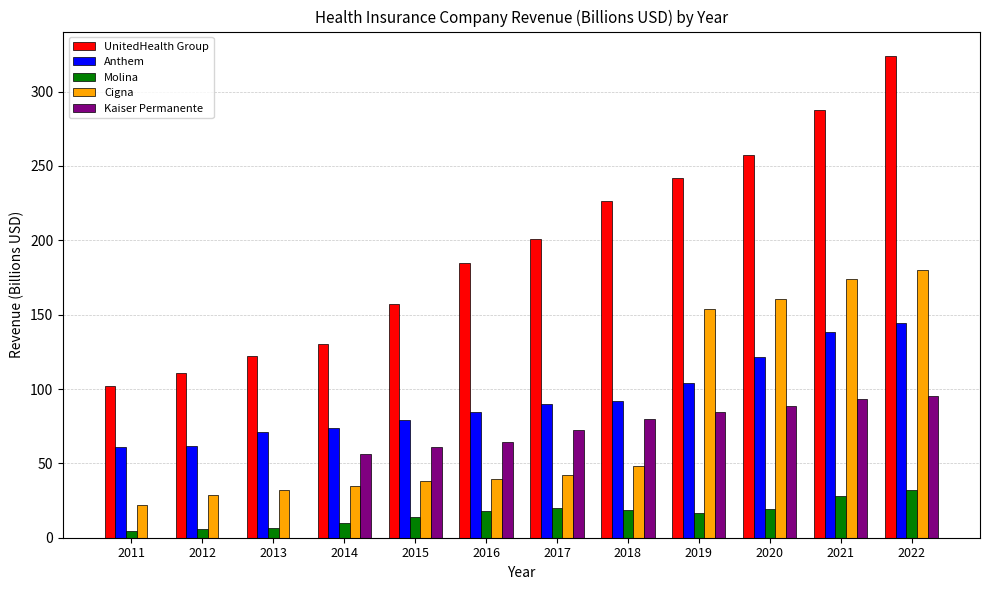

What is the sum of all Anthem values?

1122.5